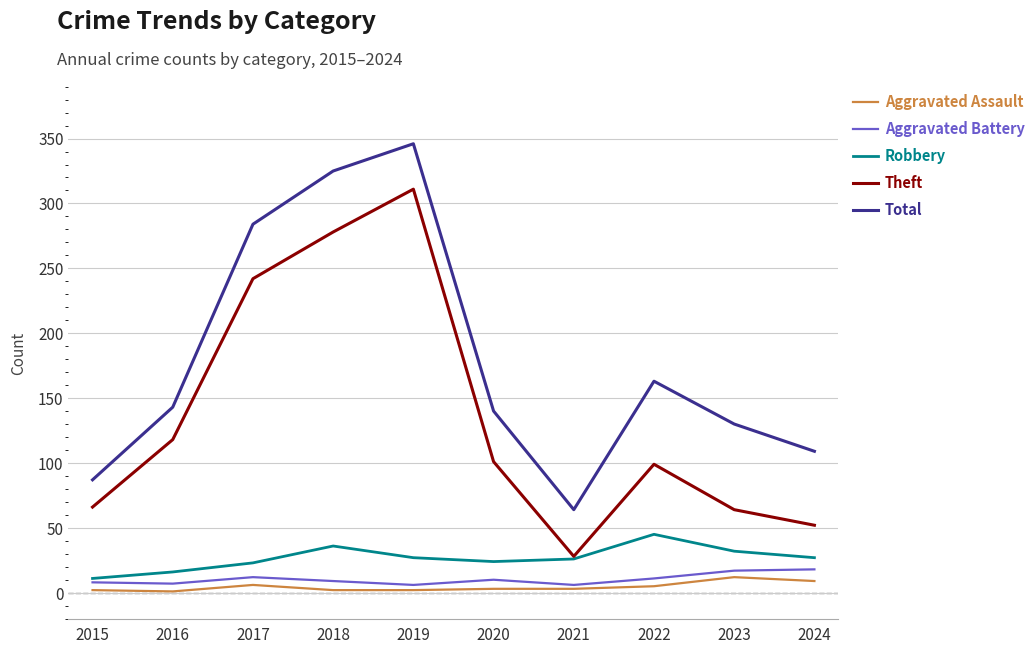

What is the greatest value displayed?

346